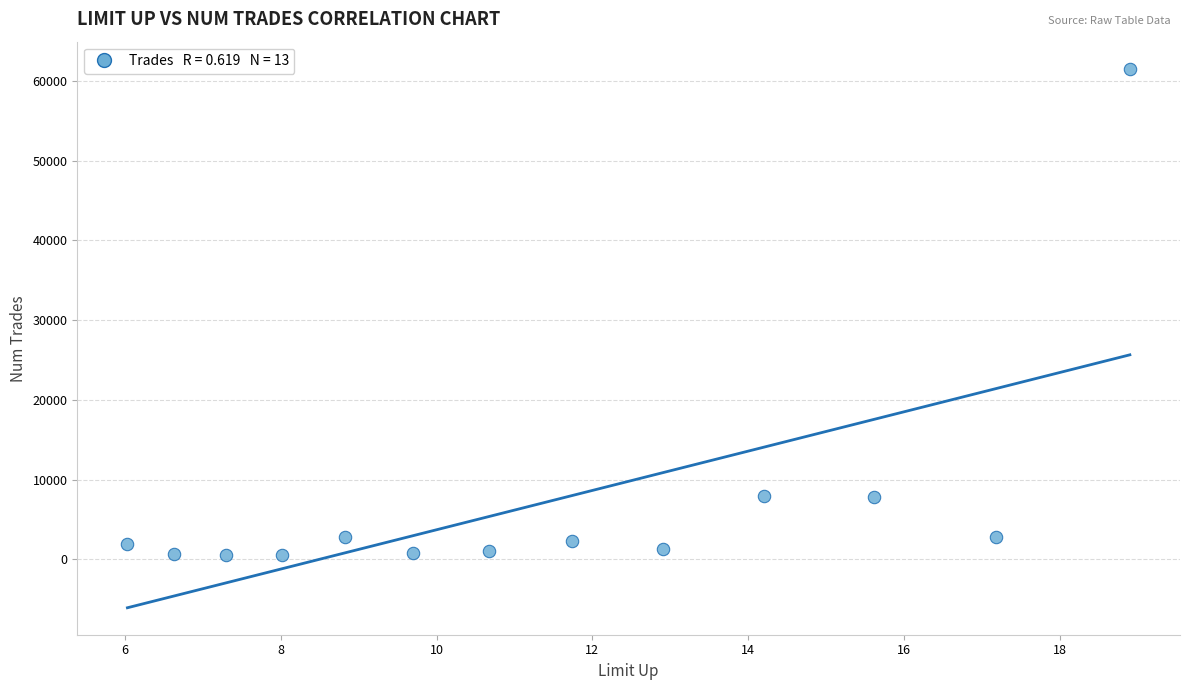

What is the range of Y values (max minus min)?

60963